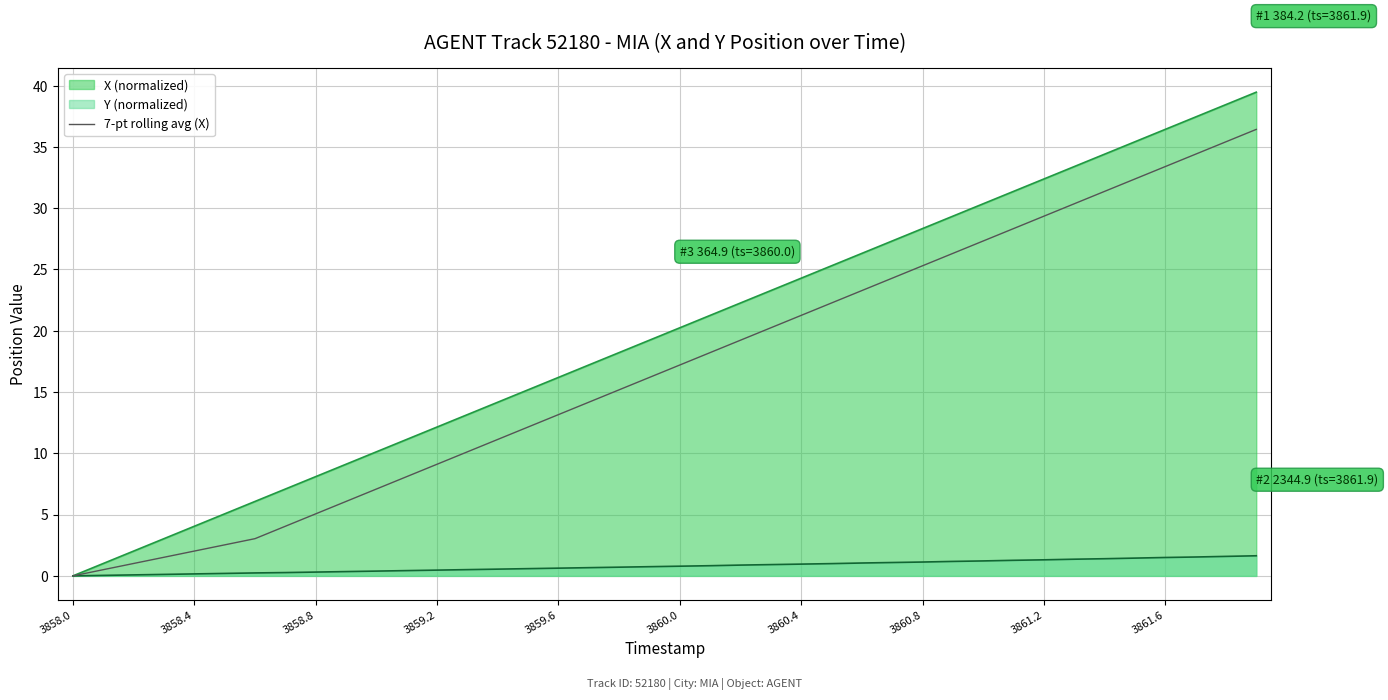

What is the highest value of the 7-pt rolling avg (X) series?

36.4